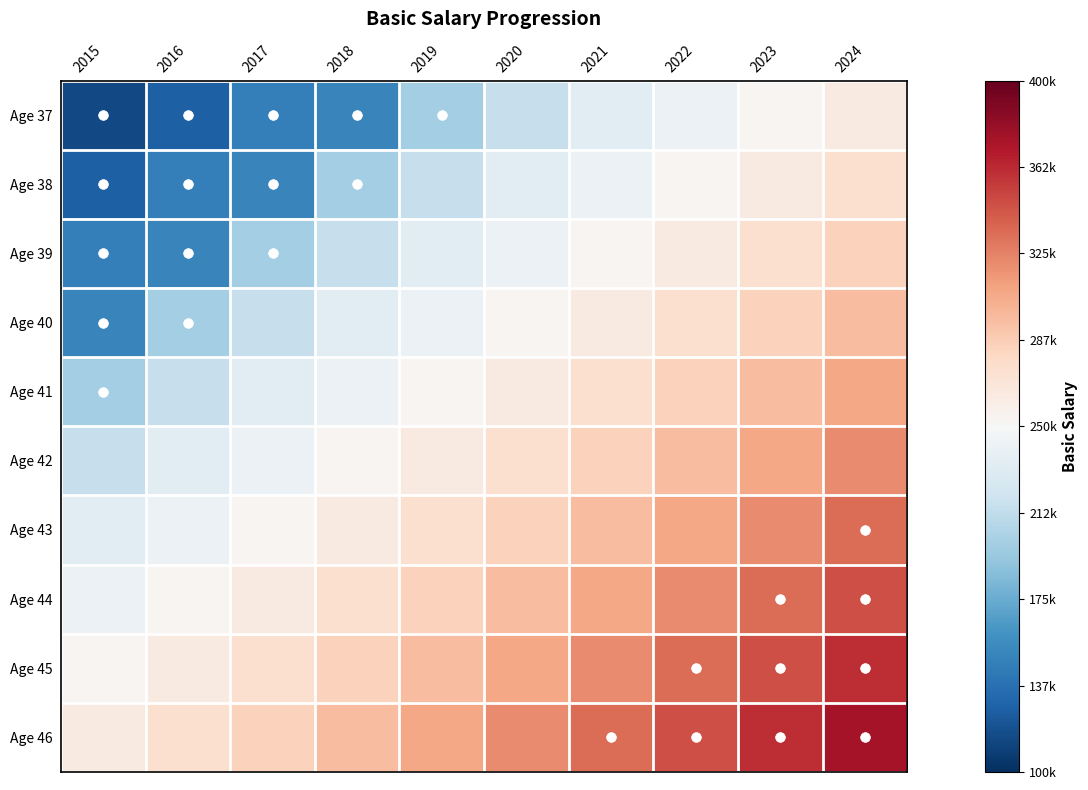

Which label corresponds to the smallest value in the chart?

2015